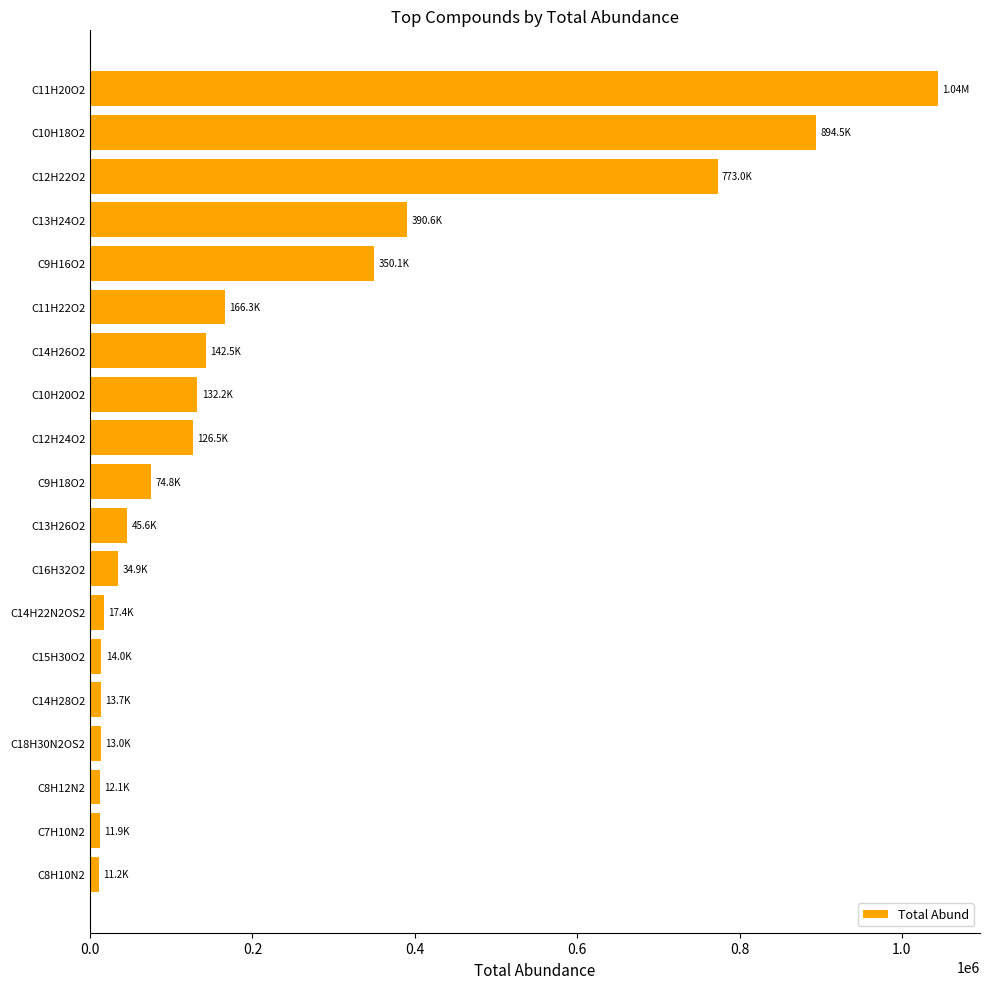

What is the change in value from C11H20O2 to C9H16O2?

-693914.8